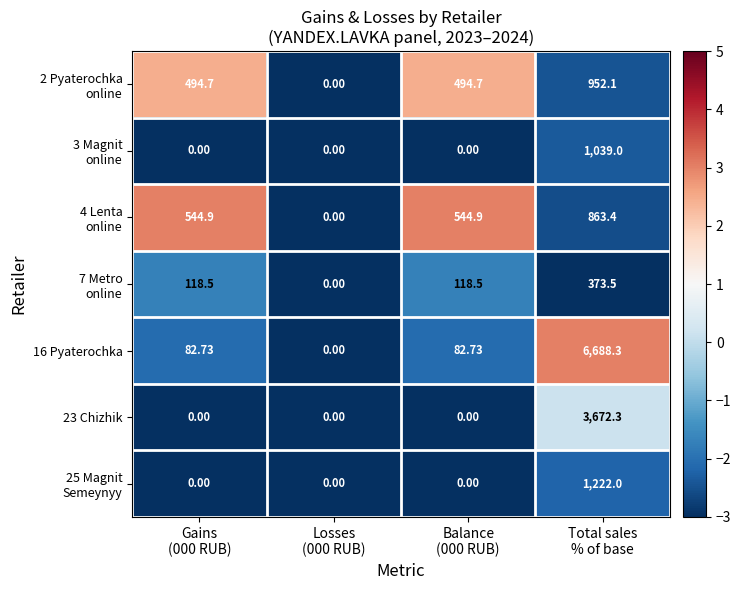

How many values in 16 Pyaterochka are above zero?

3